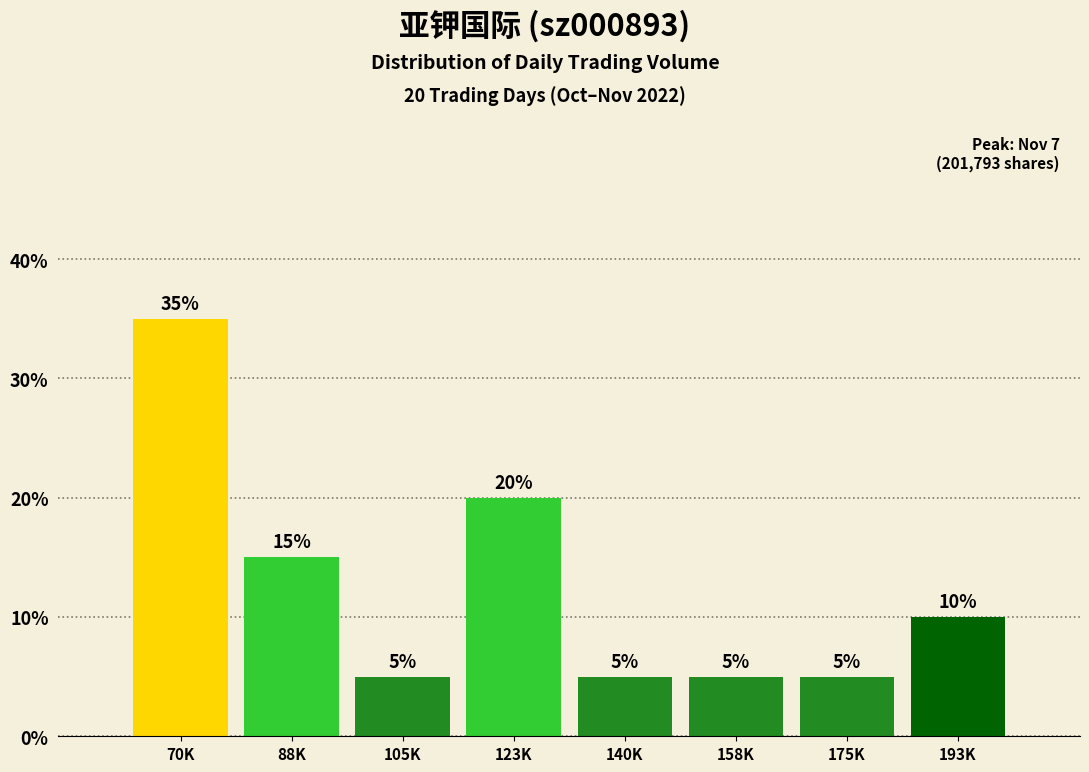

Reading right to left, what are all the values shown in this chart?

10	5	5	5	20	5	15	35